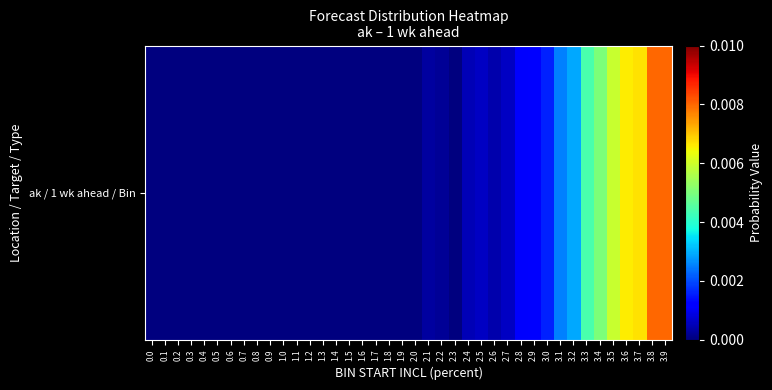

True or false: the data shows 0.0 at 1.0.

True